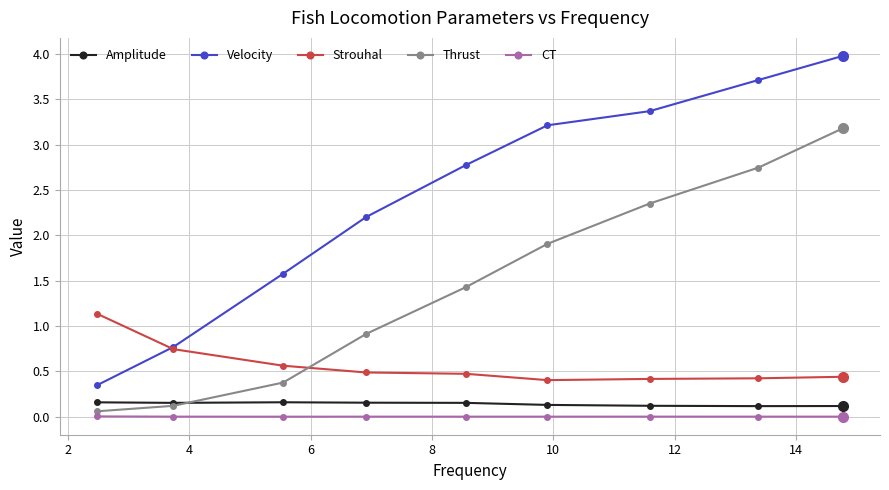

What is the value of the Velocity point at the 7th from the left?

3.4